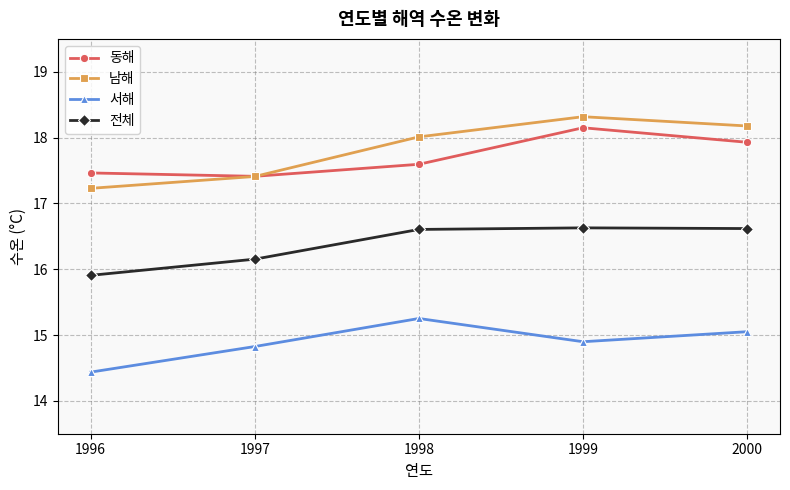

Reading left to right, list all the values displayed in this chart.

동해: 17.5	17.4	17.6	18.1	17.9
남해: 17.2	17.4	18.0	18.3	18.2
서해: 14.4	14.8	15.3	14.9	15.1
전체: 15.9	16.2	16.6	16.6	16.6